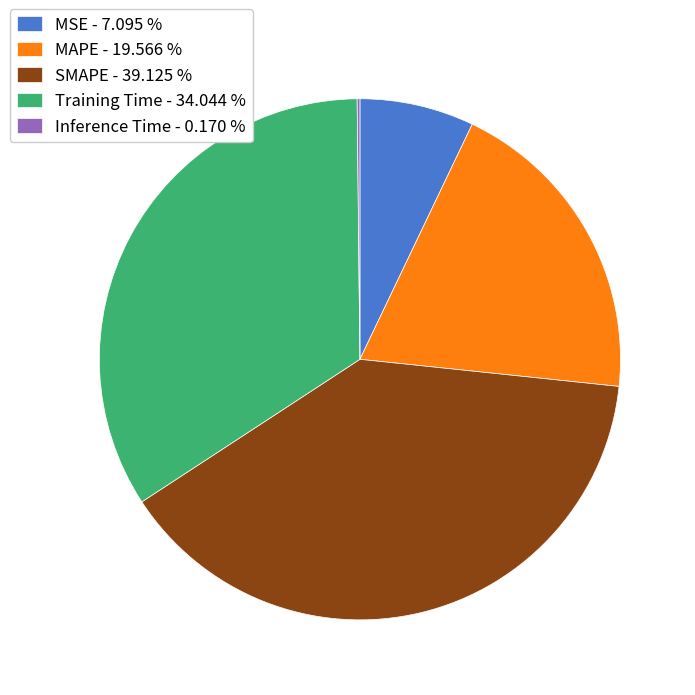

Is it true that MSE is 7% of the pie?

True